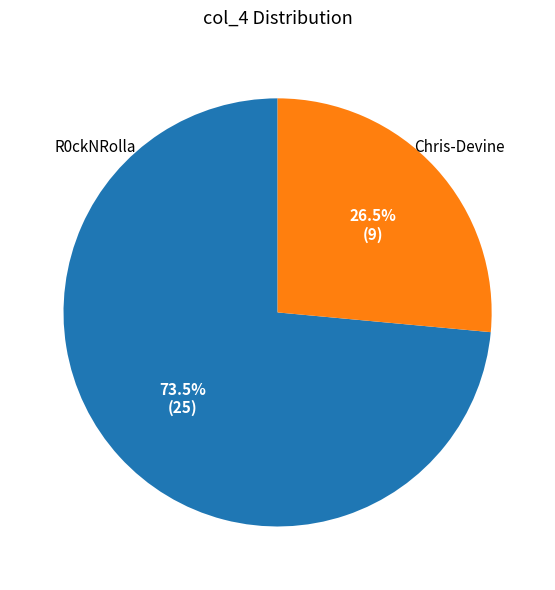

Is there a majority slice in this chart?

Yes